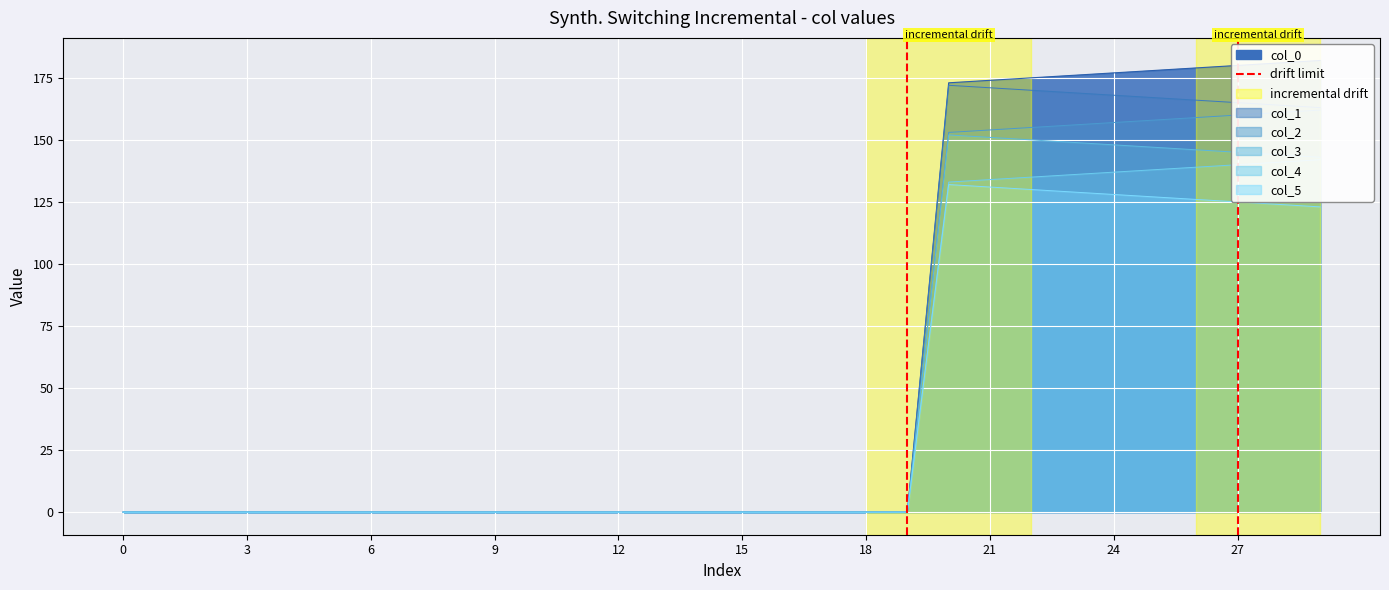

What is the sum of the col_0 values at 10 and 26?

179.0